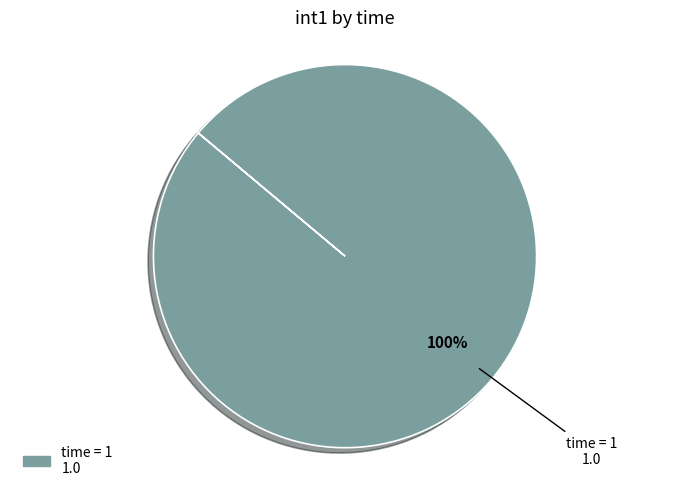

How many slices are in this pie chart?

1